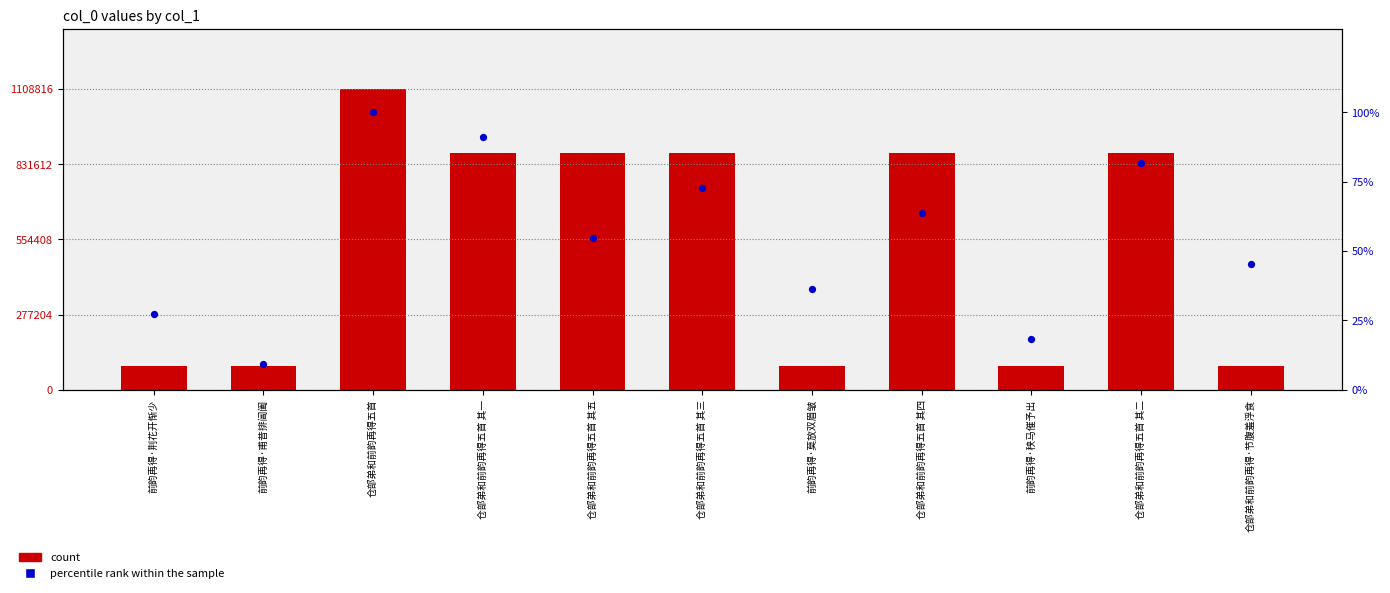

What is the total value across all series at 仓部弟和前韵再得五首 其四?

874771.6